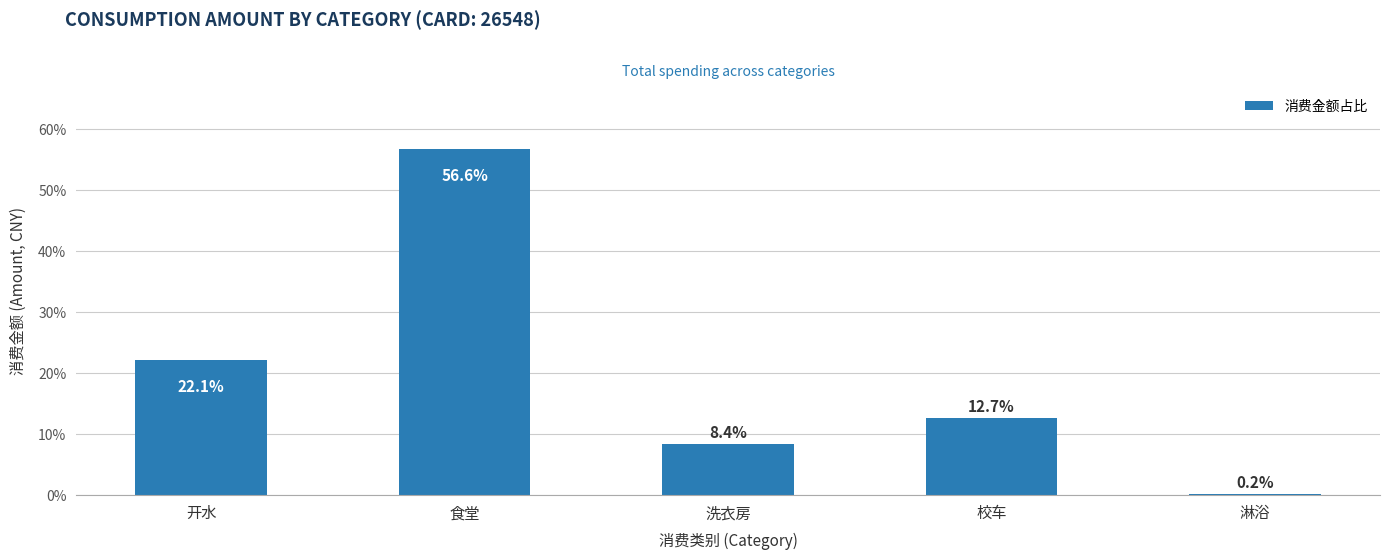

What is the difference between the second highest and minimum values?

21.9